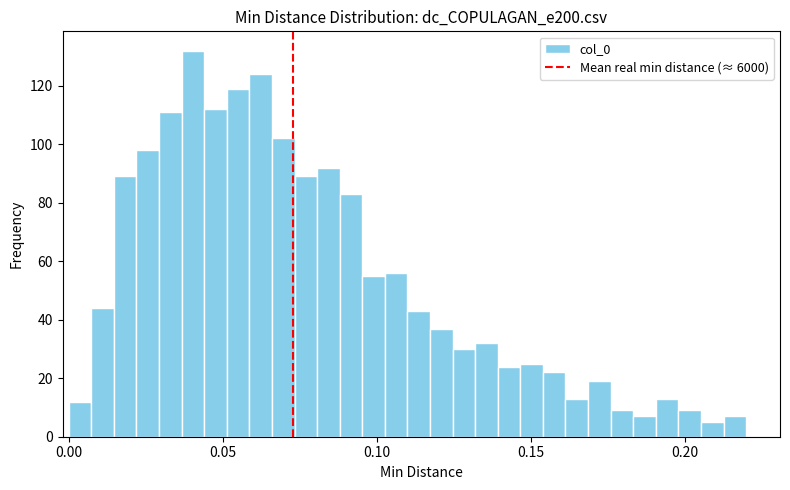

Around what value on the x-axis is the tallest bar? Give the approximate position of its centre, as read against the axis.

0.040